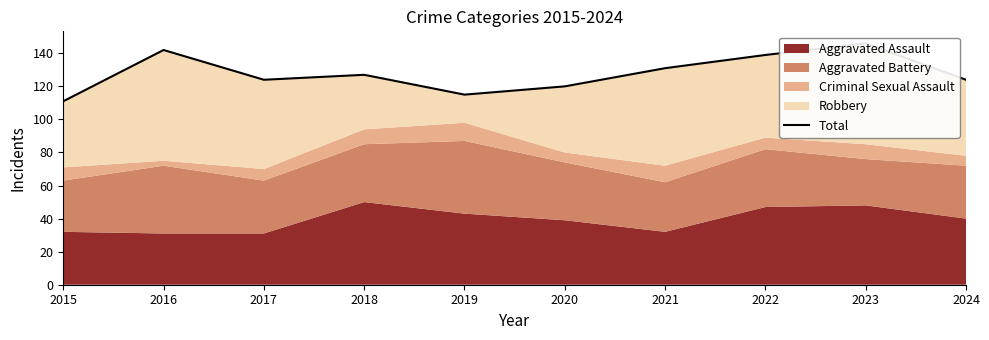

Reading left to right, extract all data points from this chart.

111	142	124	127	115	120	131	139	146	124